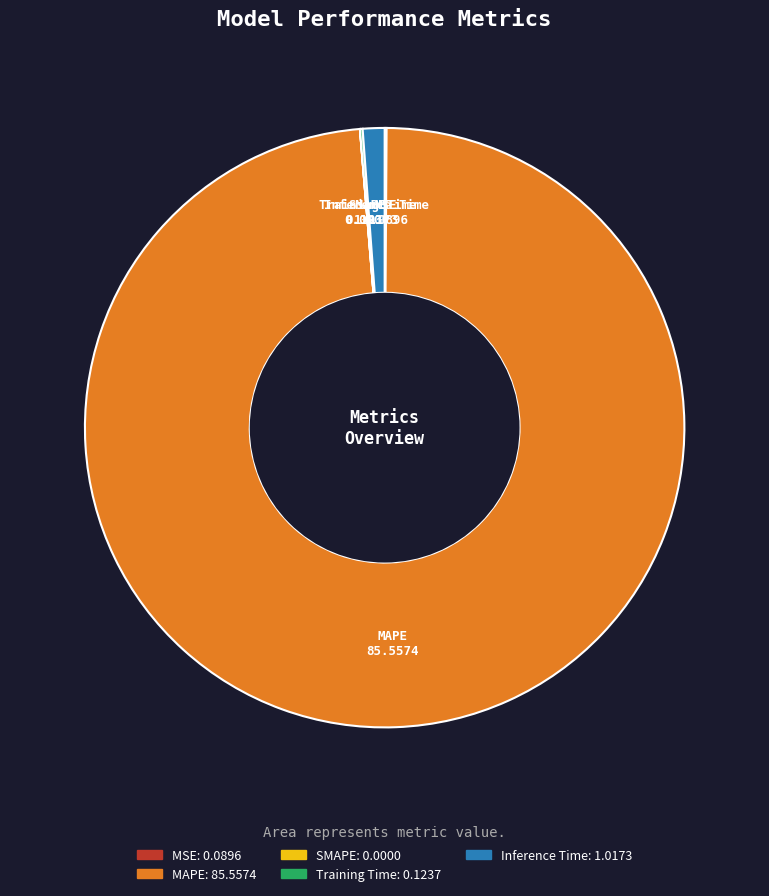

Is it true that Inference Time is 1% of the pie?

True